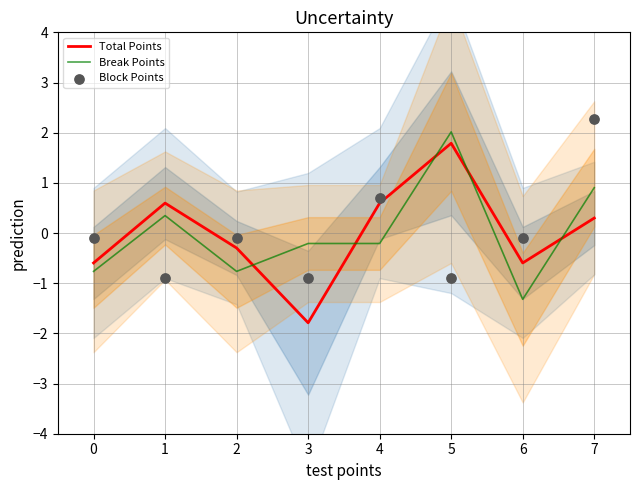

At which category is the sum across all series the highest?

7